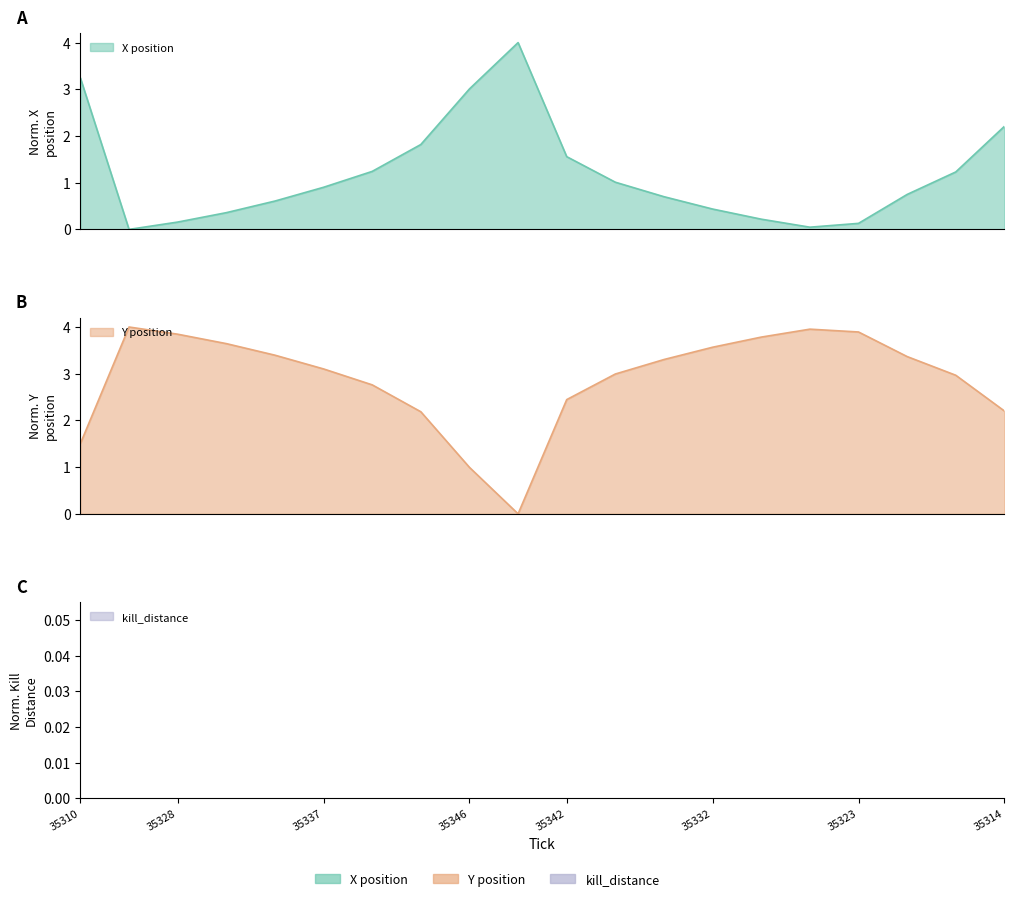

Where is Y nearest to the value 2?

35343